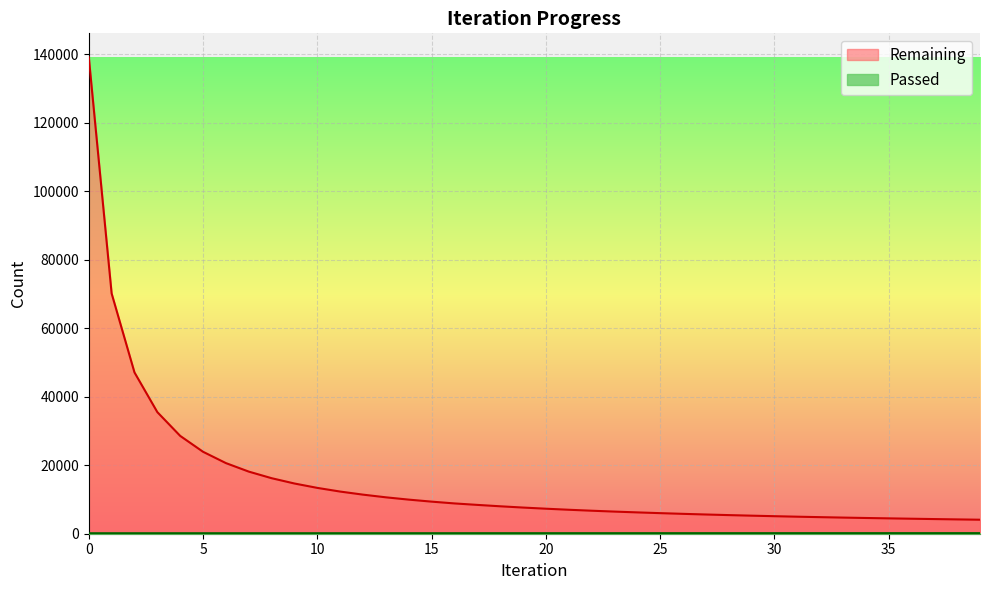

True or false: Remaining and Passed intersect in this chart.

False